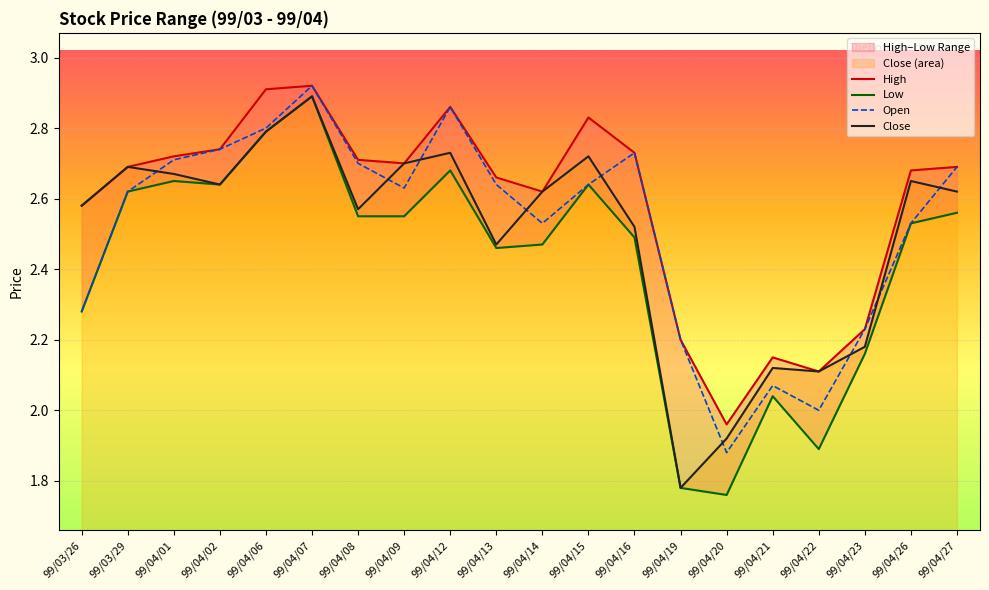

List the labels in order of High value, smallest first.

99/04/20, 99/04/22, 99/04/21, 99/04/19, 99/04/23, 99/03/26, 99/04/14, 99/04/13, 99/04/26, 99/03/29, 99/04/27, 99/04/09, 99/04/08, 99/04/01, 99/04/16, 99/04/02, 99/04/15, 99/04/12, 99/04/06, 99/04/07